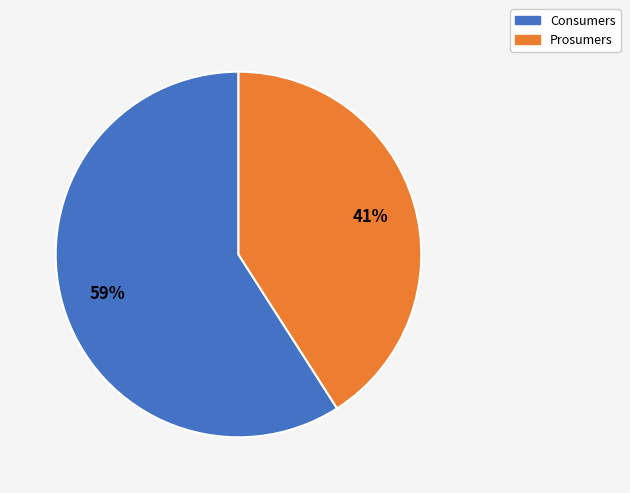

Is it true that Prosumers is 41% of the pie?

True